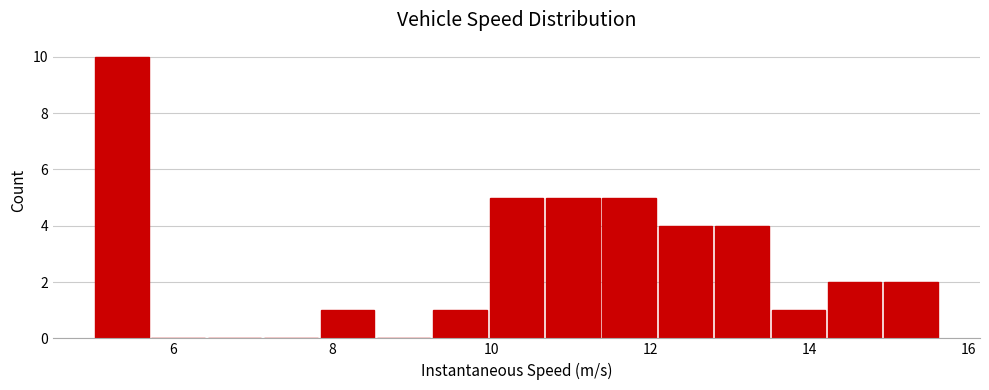

Around what value on the x-axis is the tallest bar? Give the approximate position of its centre, as read against the axis.

5.4